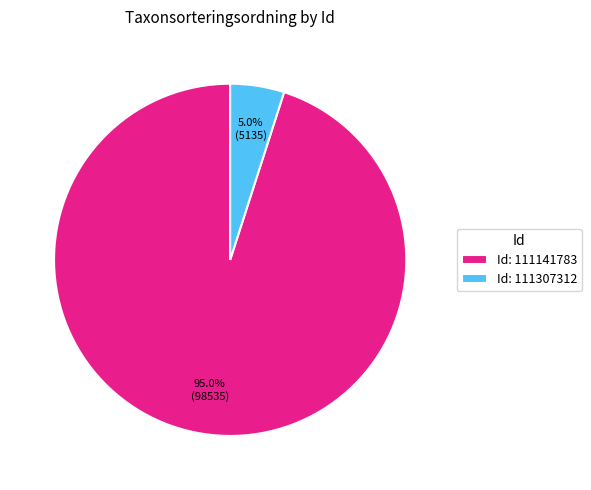

How many segments does this pie chart have?

2